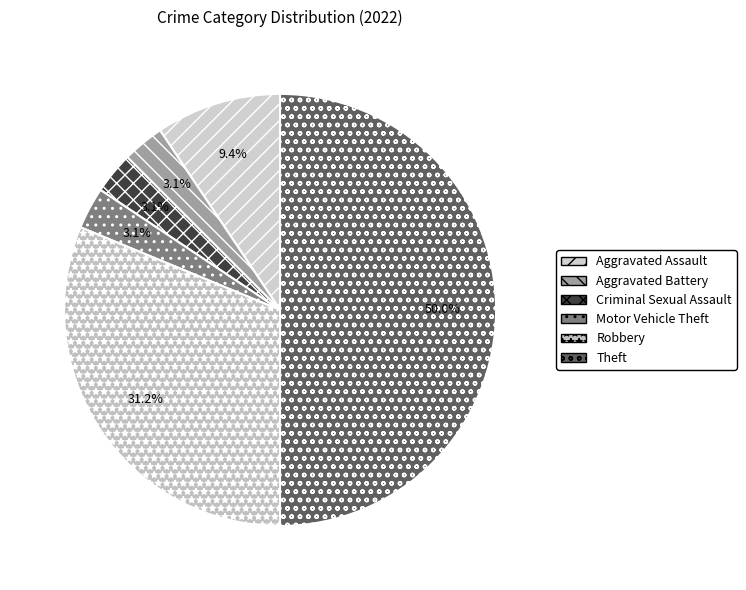

What percentage is the Aggravated Assault slice, to the nearest percent?

9%